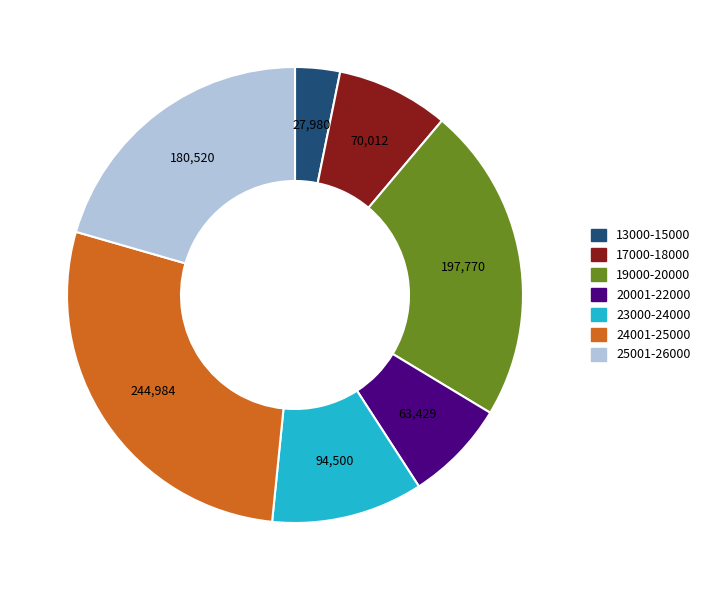

Is there a majority slice in this chart?

No